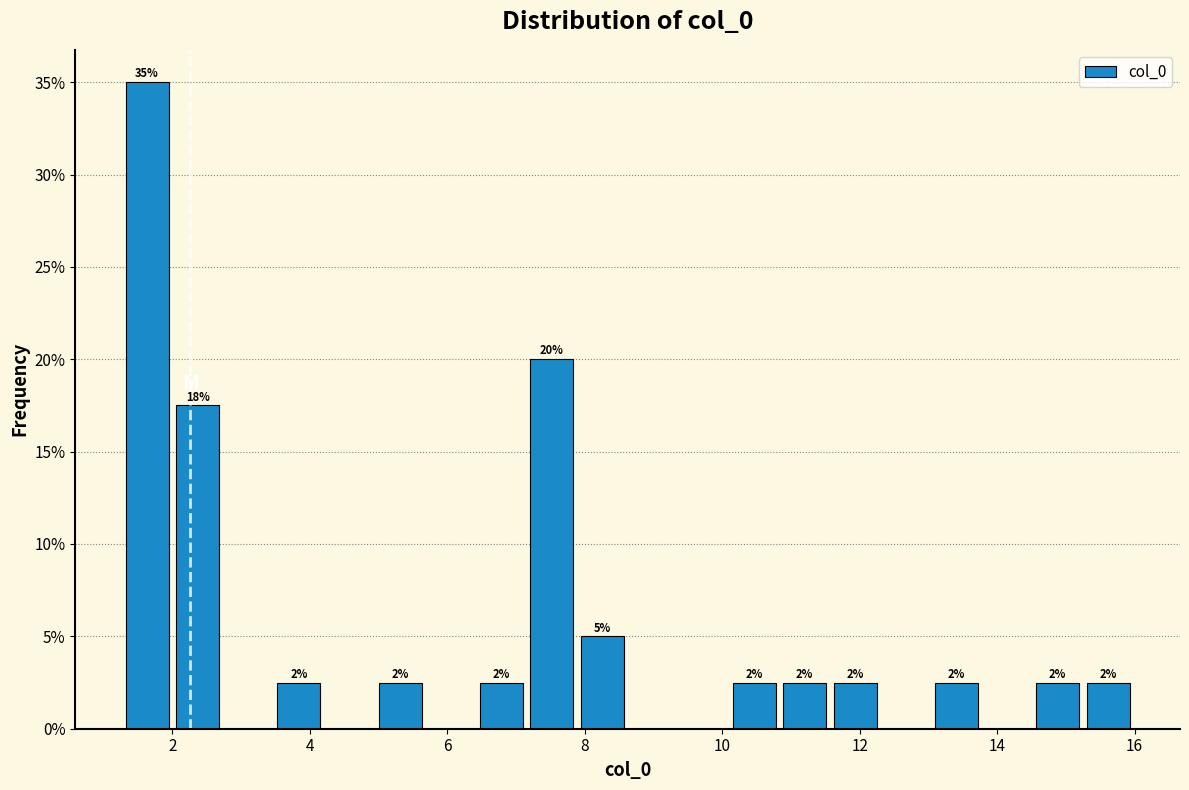

Read against the x-axis, roughly where is the centre of the tallest bar?

1.6